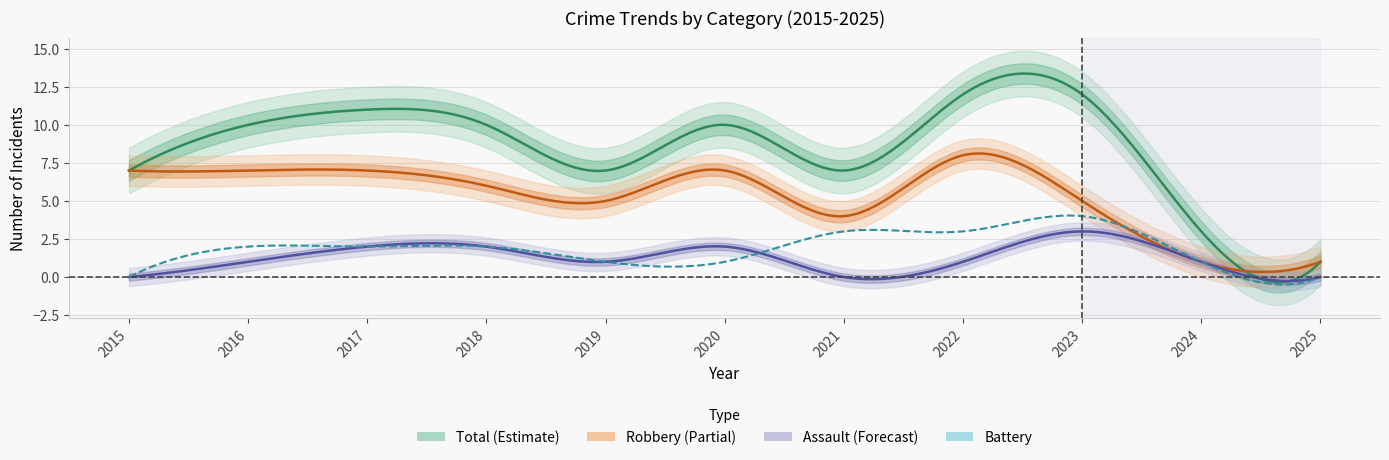

Rank the categories by Total value from highest to lowest.

2022, 2023, 2017, 2016, 2018, 2020, 2015, 2019, 2021, 2024, 2025